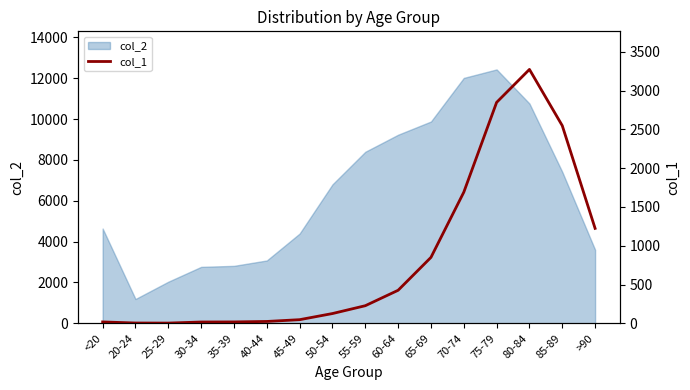

Between 25-29 and 30-34, which is larger?

30-34